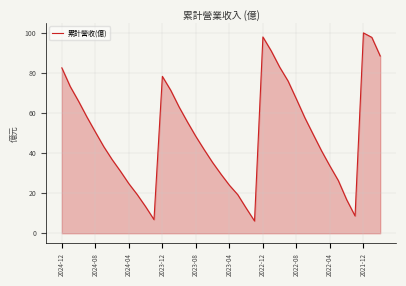

What is the difference between the maximum and minimum values?

94.0